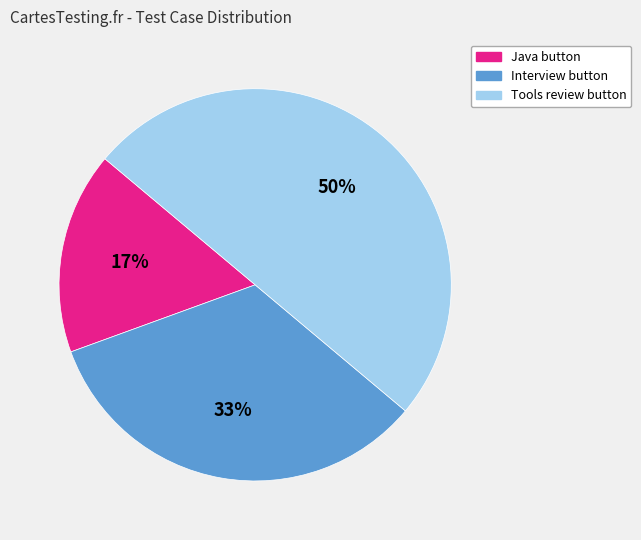

Combined, do Tools review button and Interview button account for over 50%?

Yes